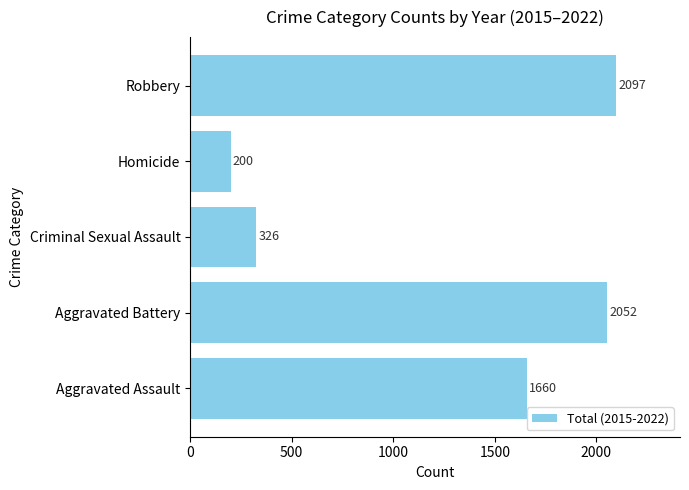

The chart shows a value of 1157 at Robbery. True or false?

False